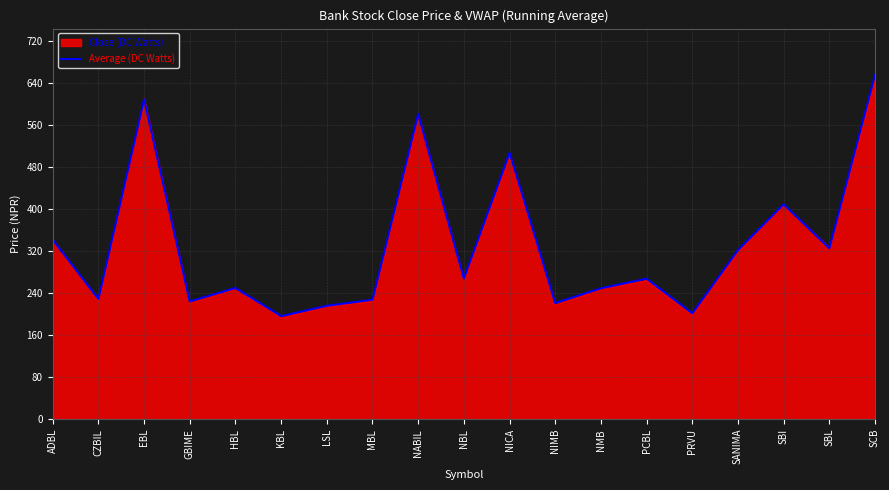

At which label is Average (DC Watts) closest to 425?

SBI